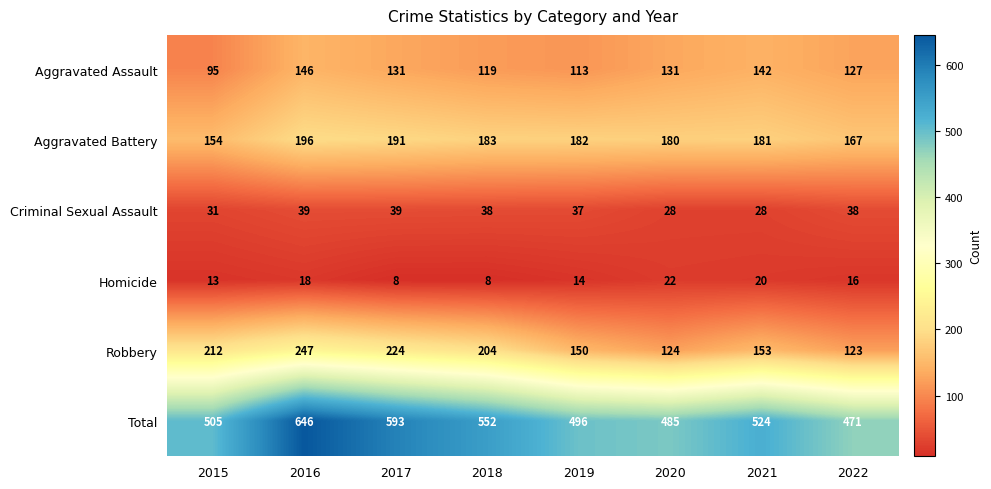

The value of Homicide at 2022 is 27. True or false?

False